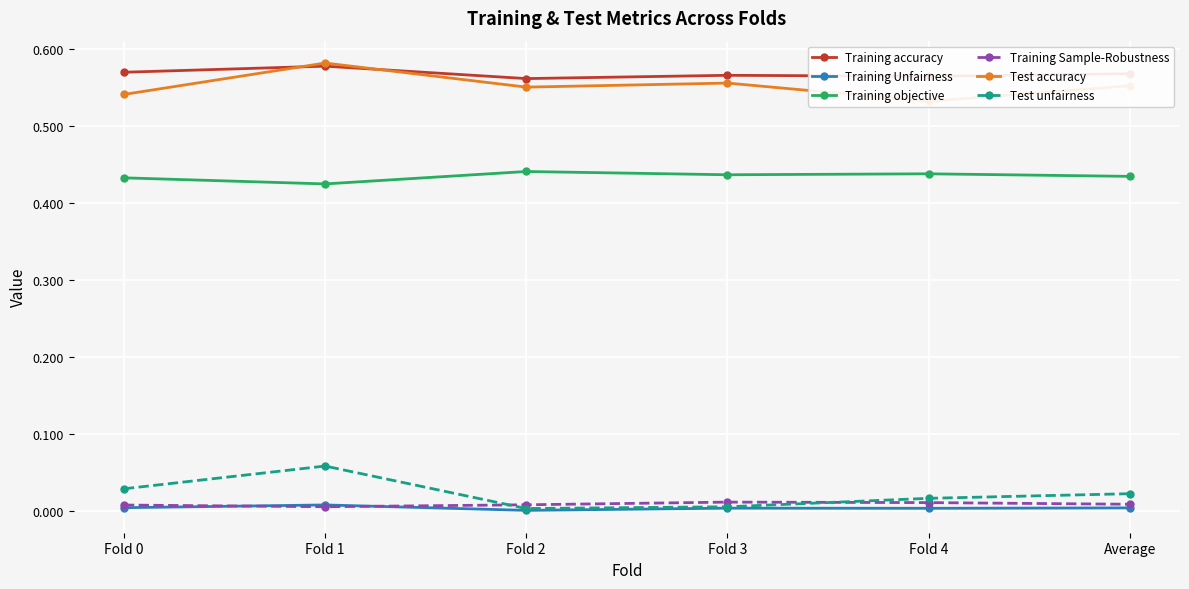

At which category is the sum across all series the highest?

Fold 1